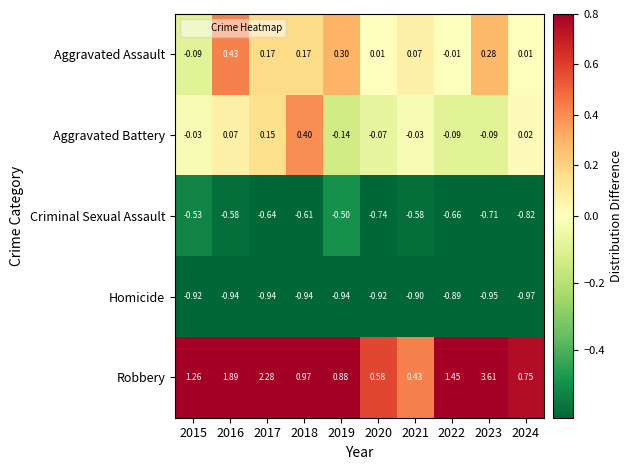

Is the value of Robbery at 2024 greater than the value of Aggravated Assault at 2019?

Yes